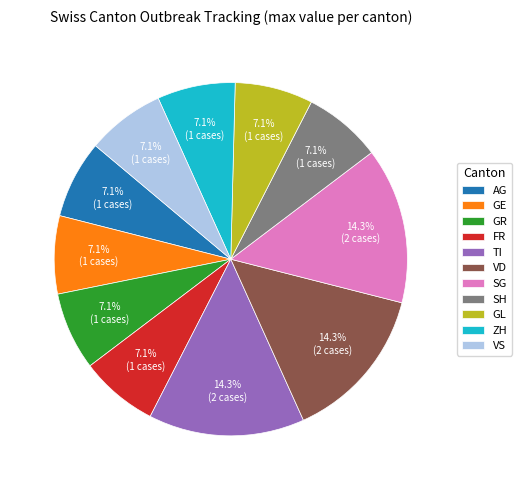

Count the number of slices in the pie.

11